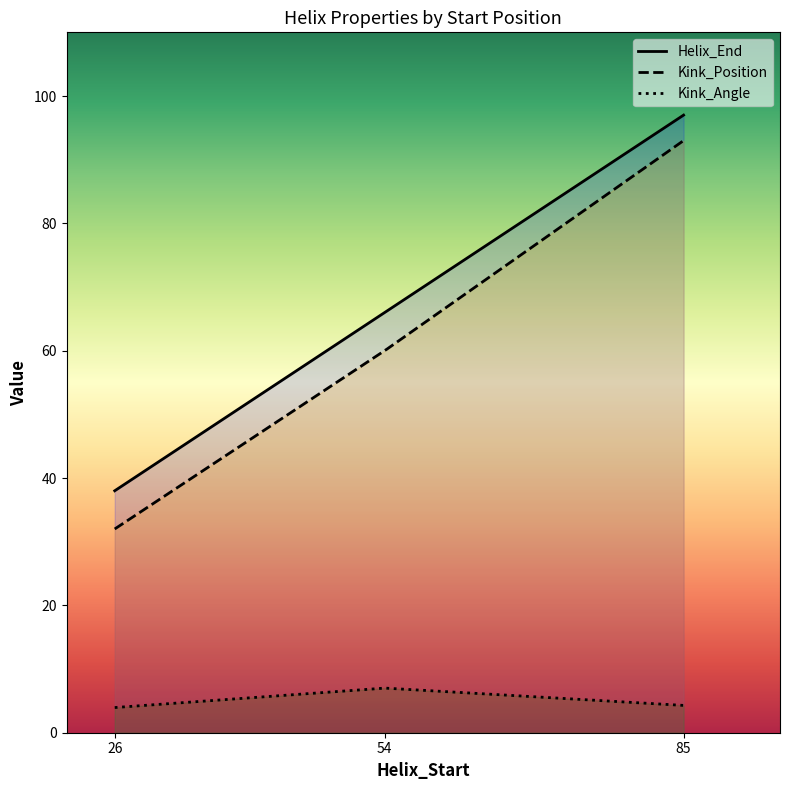

What is the value of the Kink_Position point at the 1st from the left?

32.0